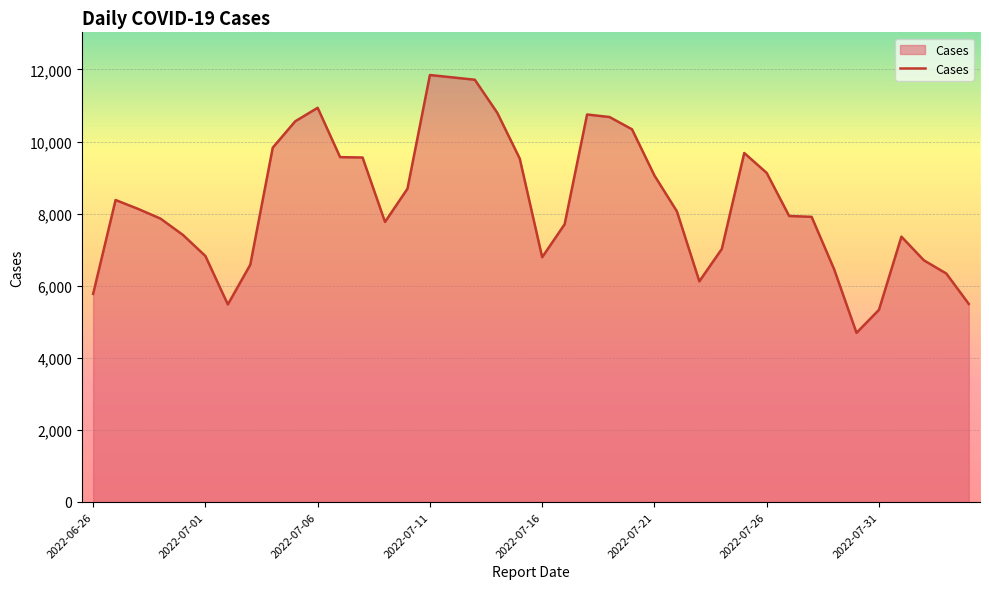

What is the difference between the maximum and minimum values?

7152